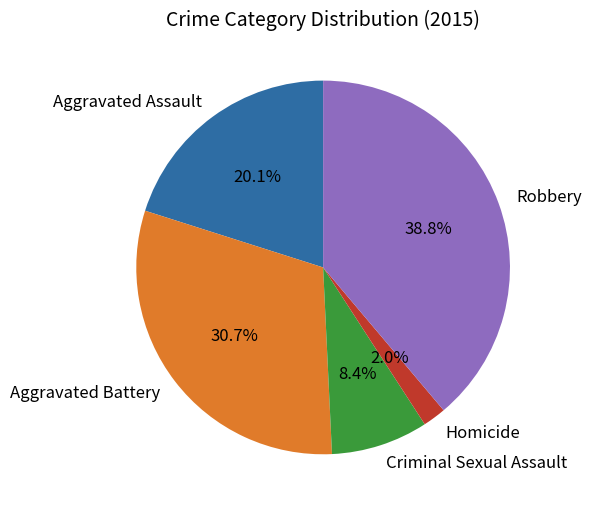

True or false: Robbery accounts for 39% of the total.

True